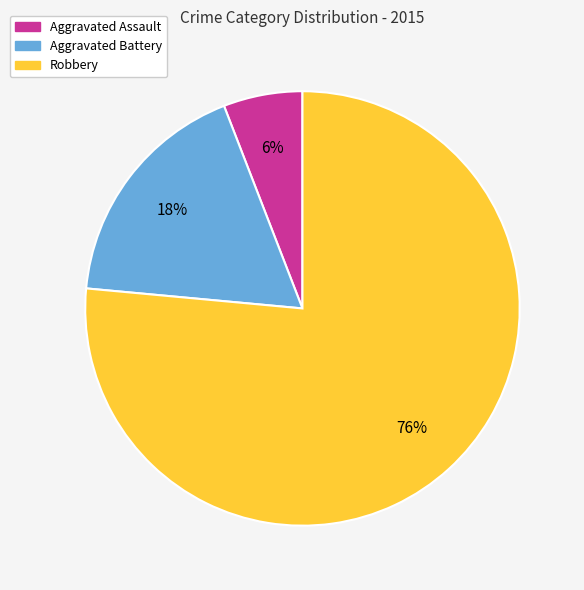

The Aggravated Battery slice represents 18% of the pie. True or false?

True